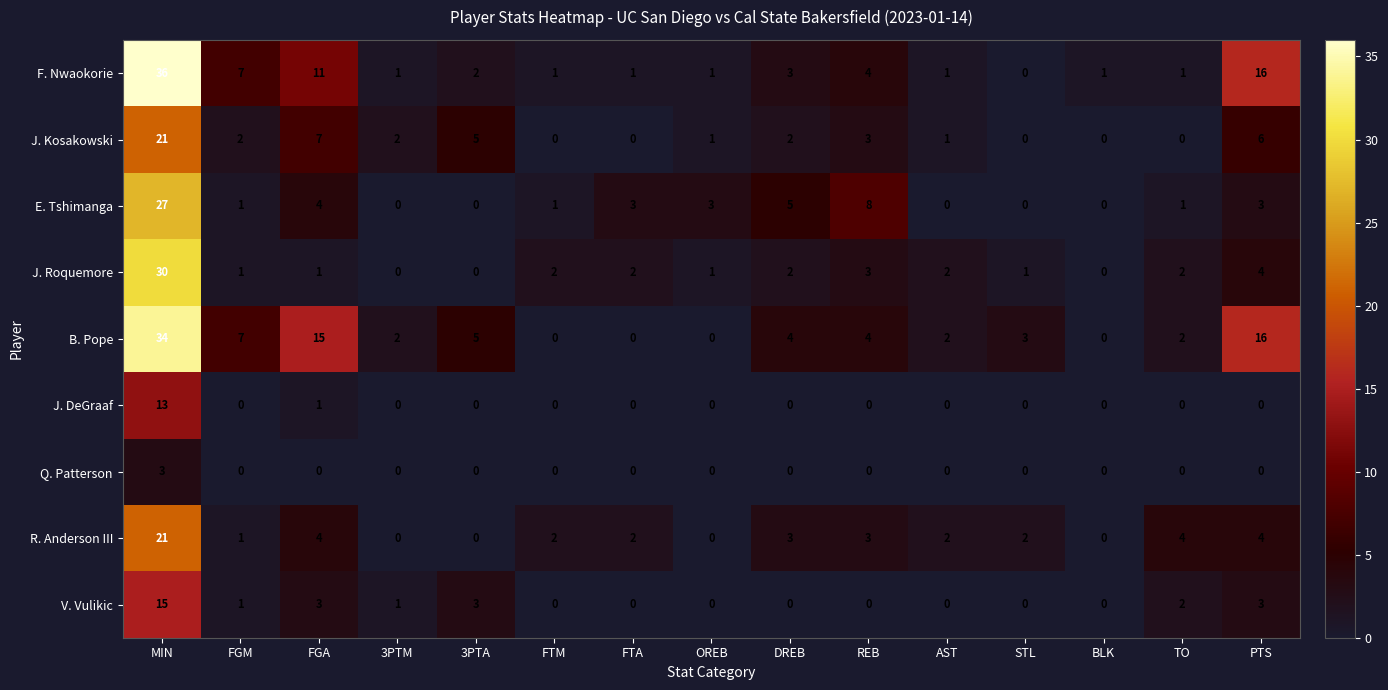

Which series changed the most between REB and TO?

E. Tshimanga